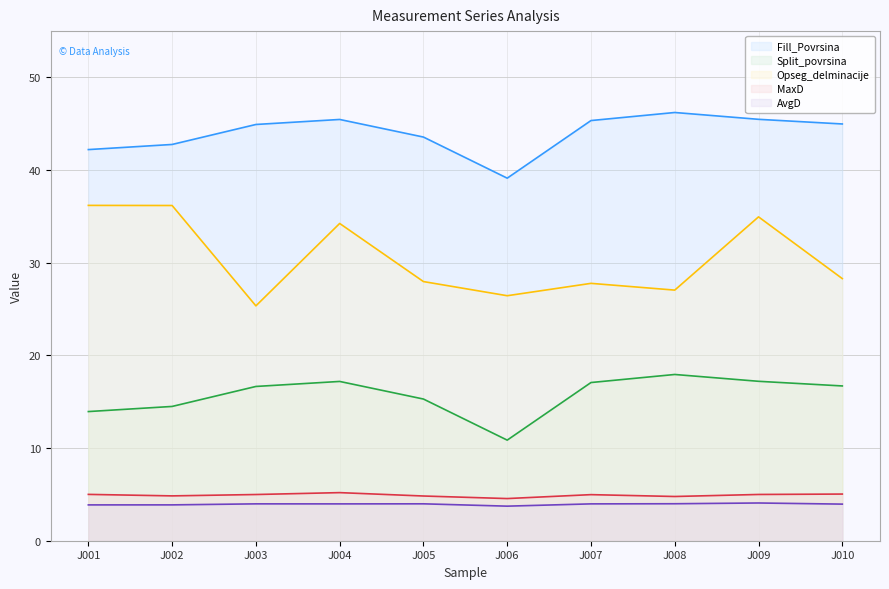

True or false: MaxD and Split_povrsina cross at least once.

False